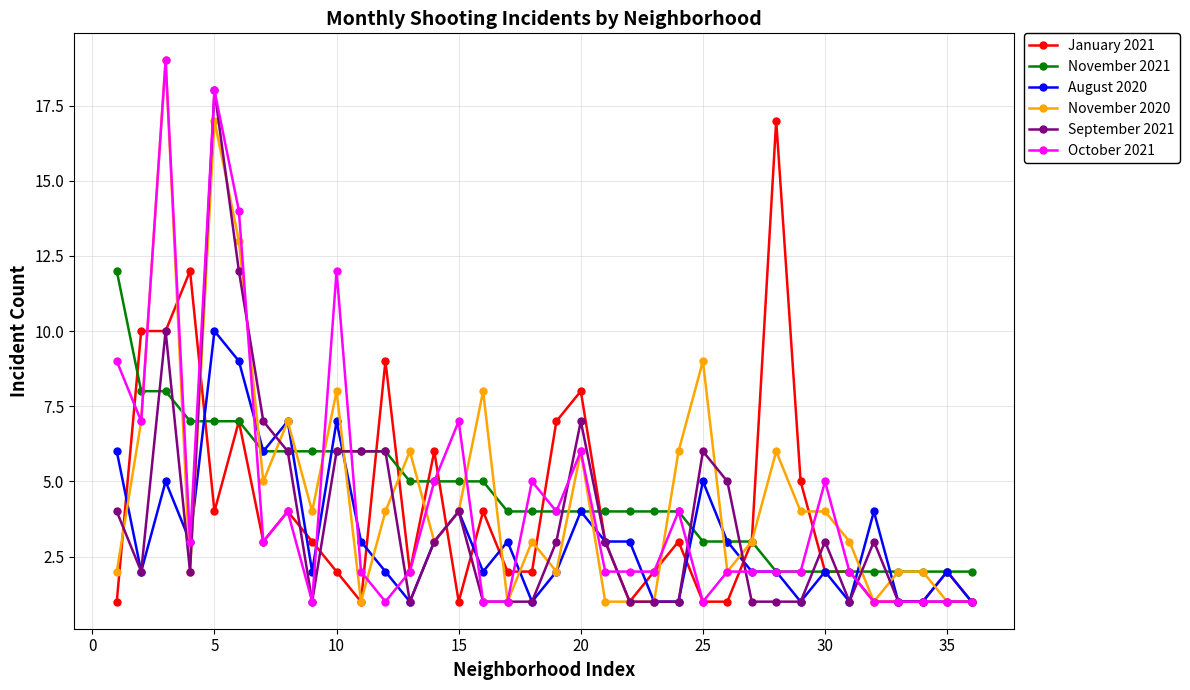

True or false: October 2021 has more than 1 interior local peaks.

True